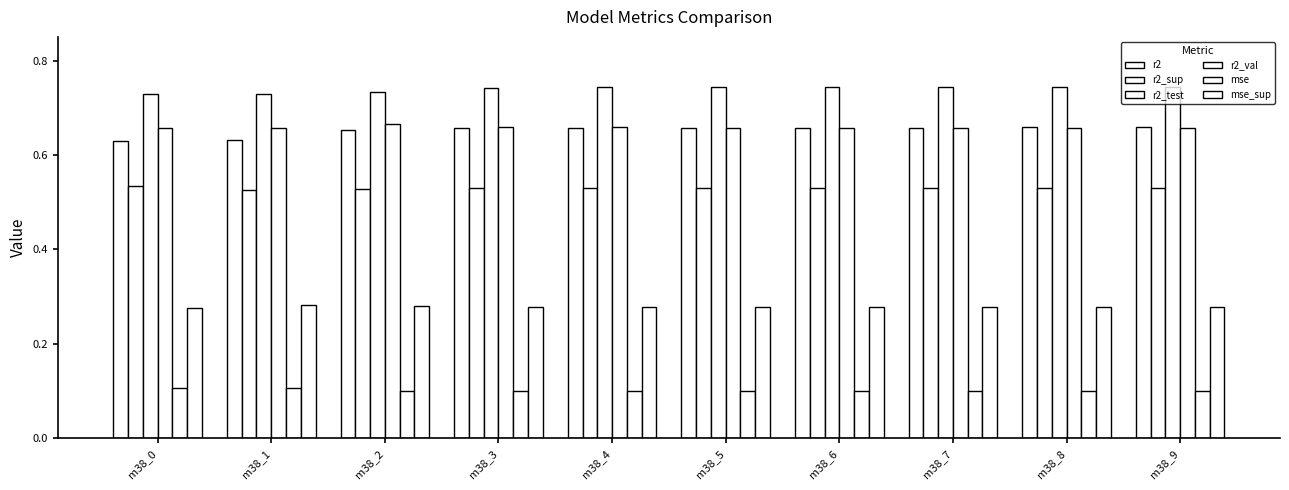

How many groups of bars are there?

10